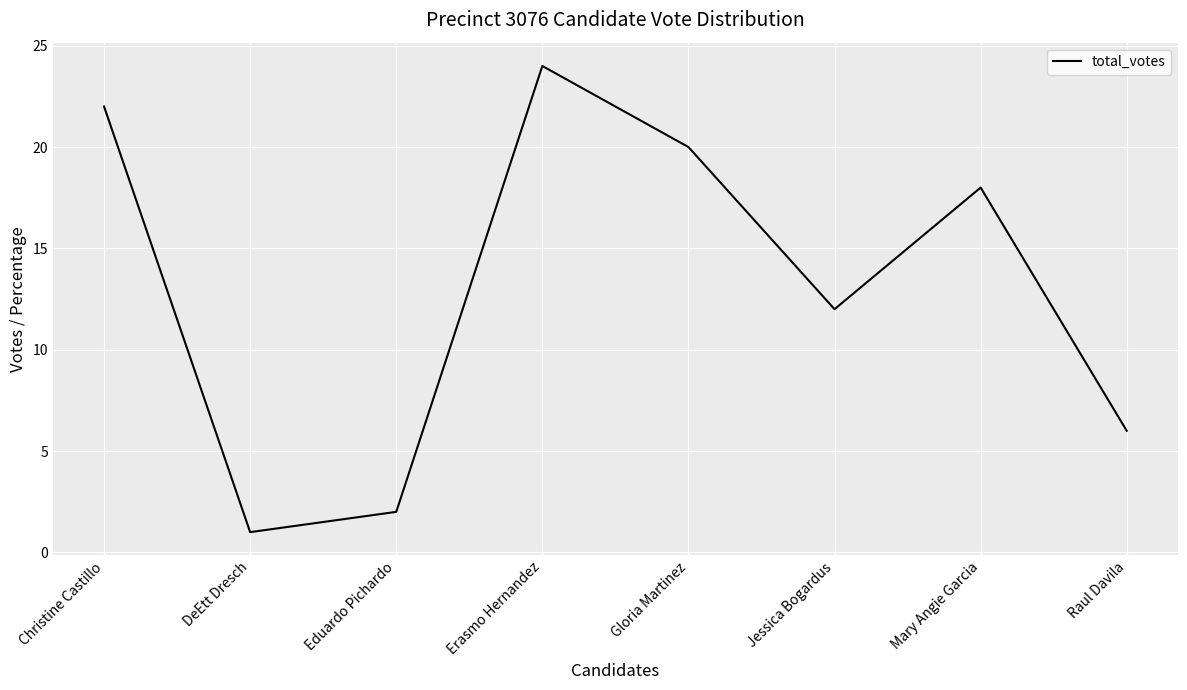

How many interior local peaks (higher than both neighbors) does the data have?

2